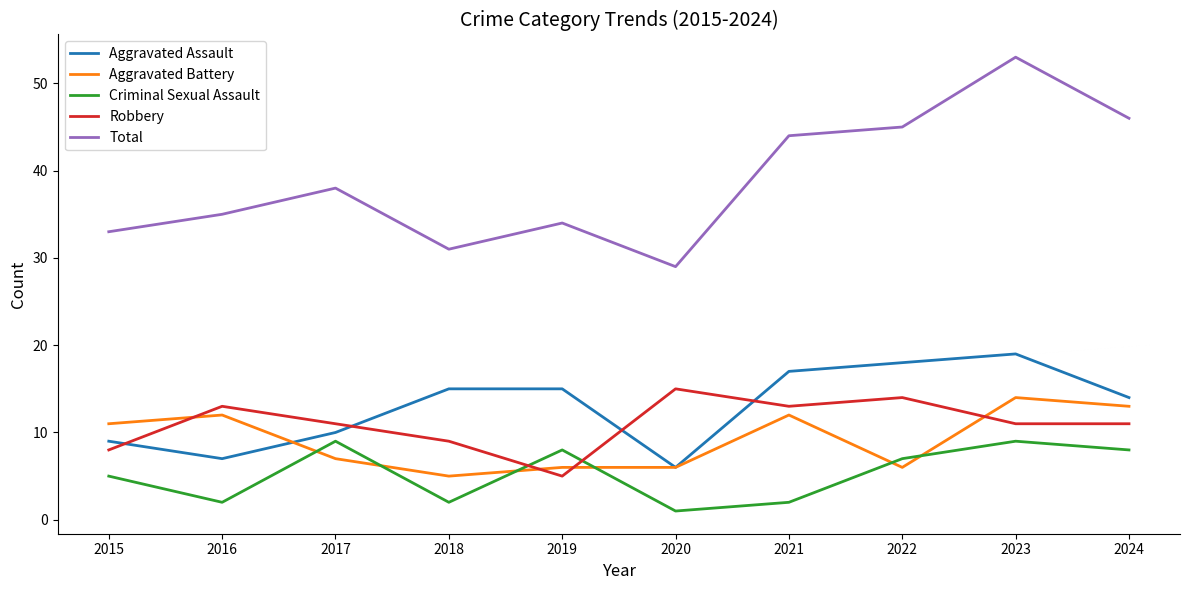

Does the chart have visible grid lines?

No